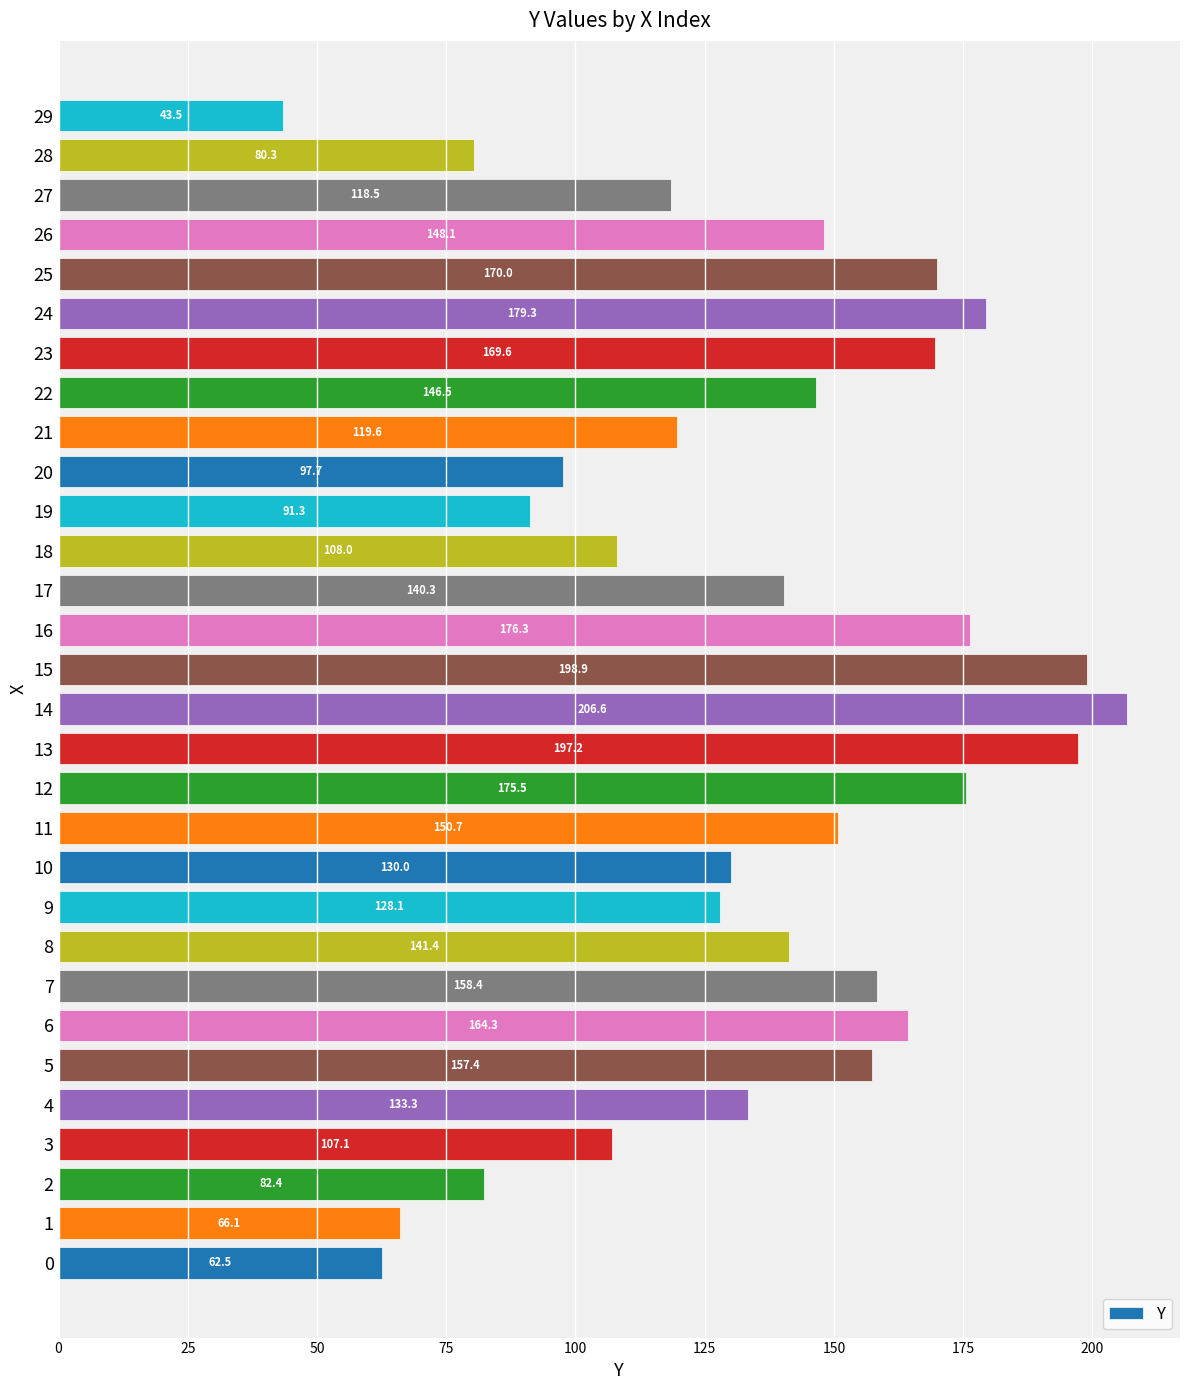

What is the average value?

135.0